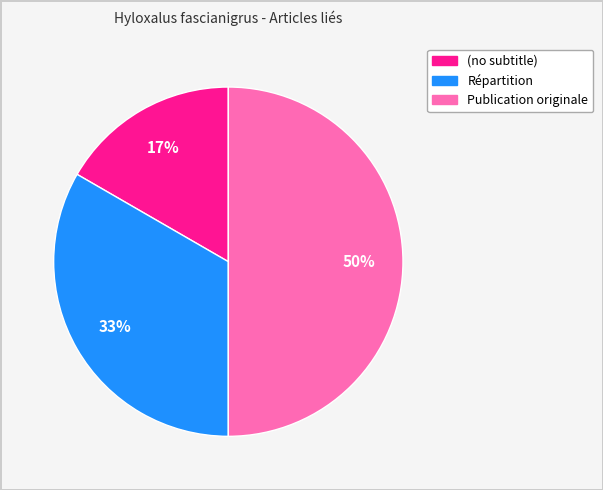

Combined, do Répartition and Publication originale account for over 50%?

Yes